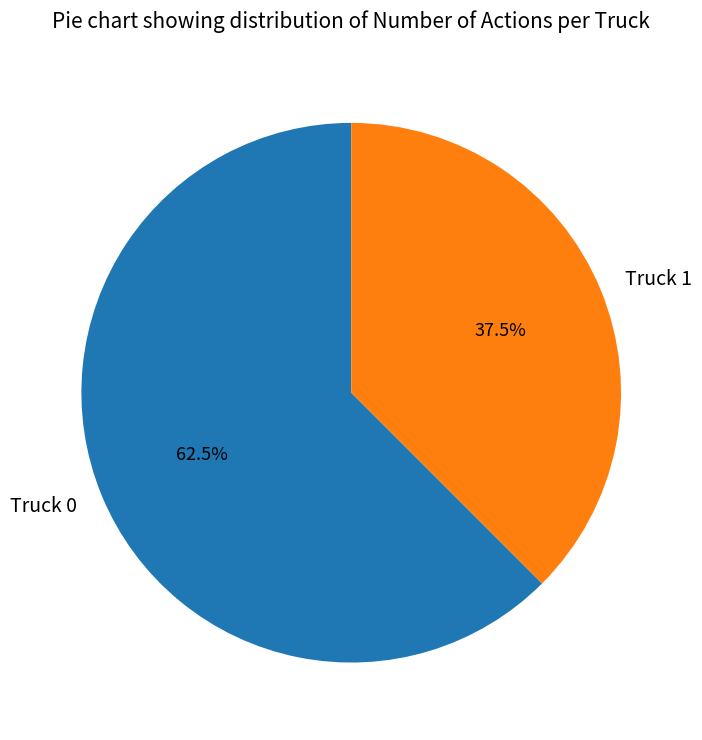

Rank the categories by value from lowest to highest.

Truck 1, Truck 0